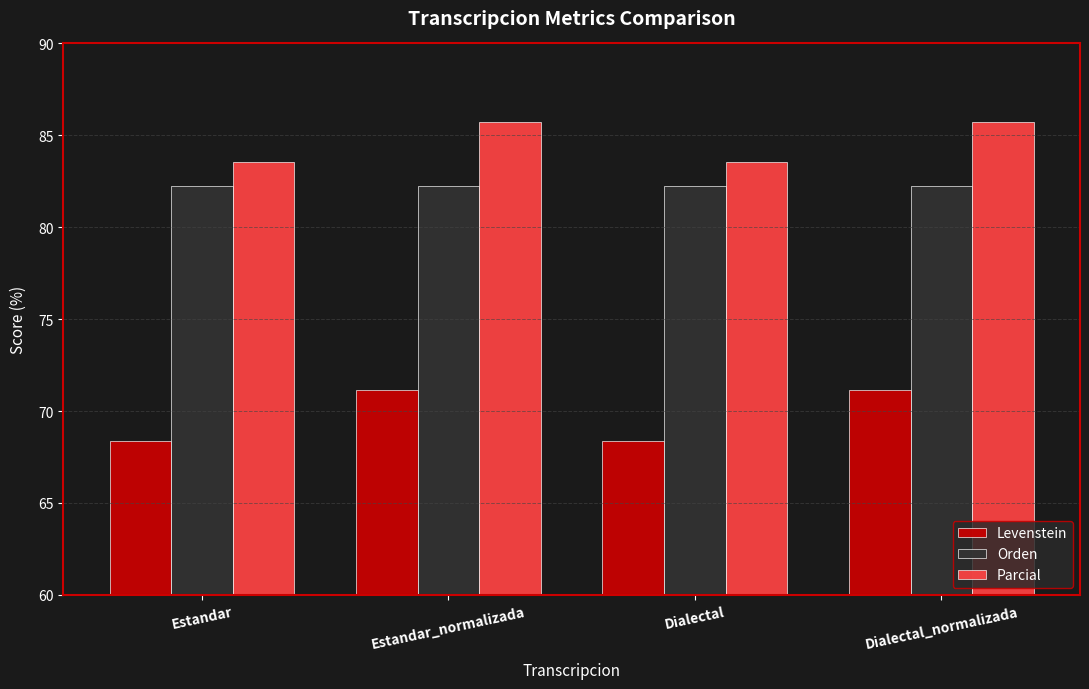

Is it true that Parcial equals 120.5 at Estandar_normalizada?

False